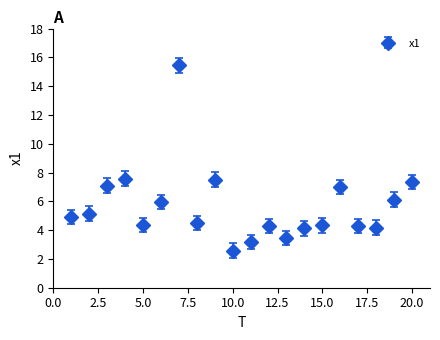

True or false: there are more than 2 points higher than both neighbors.

True